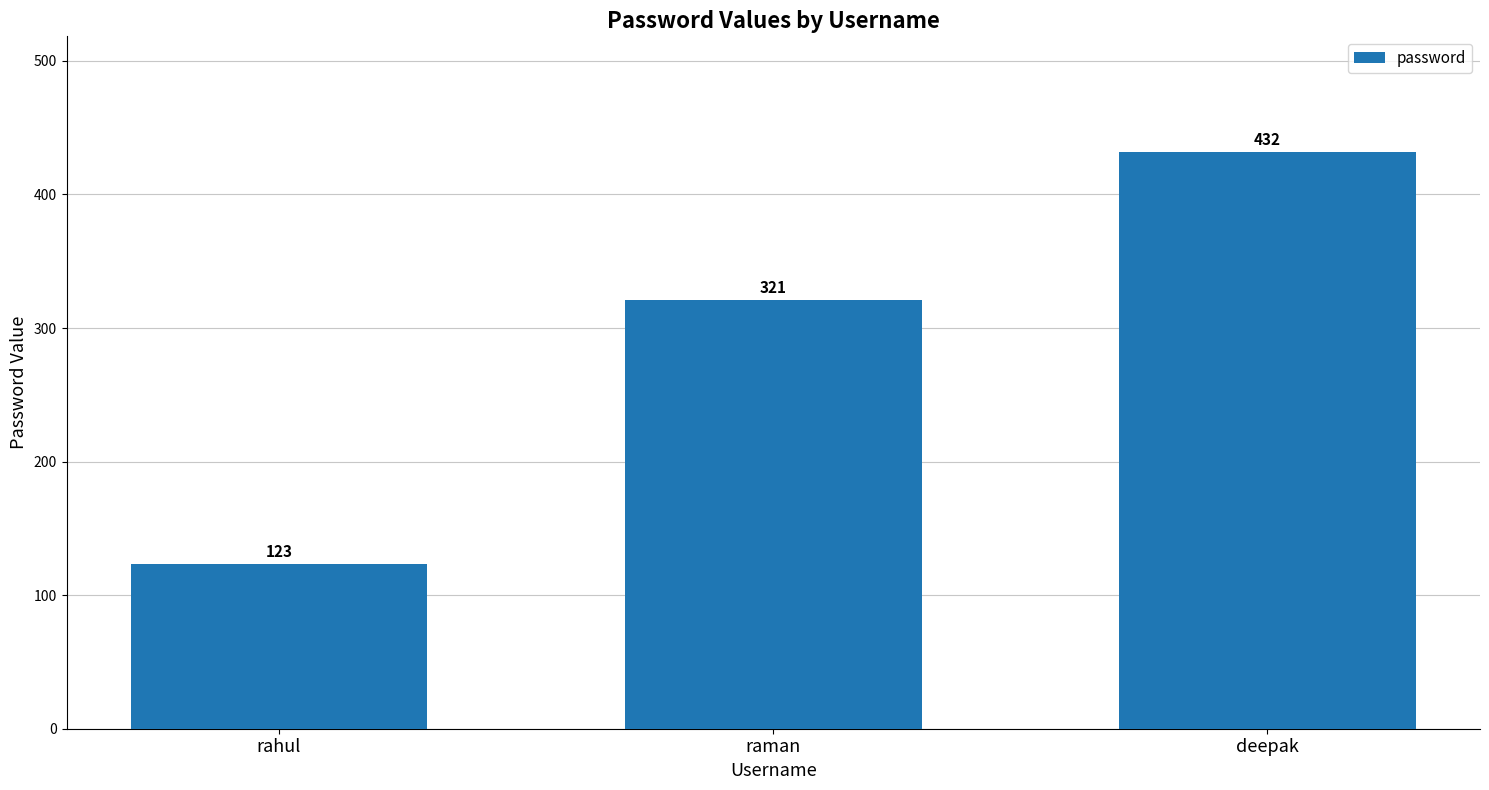

List the labels in order of value, smallest first.

rahul, raman, deepak